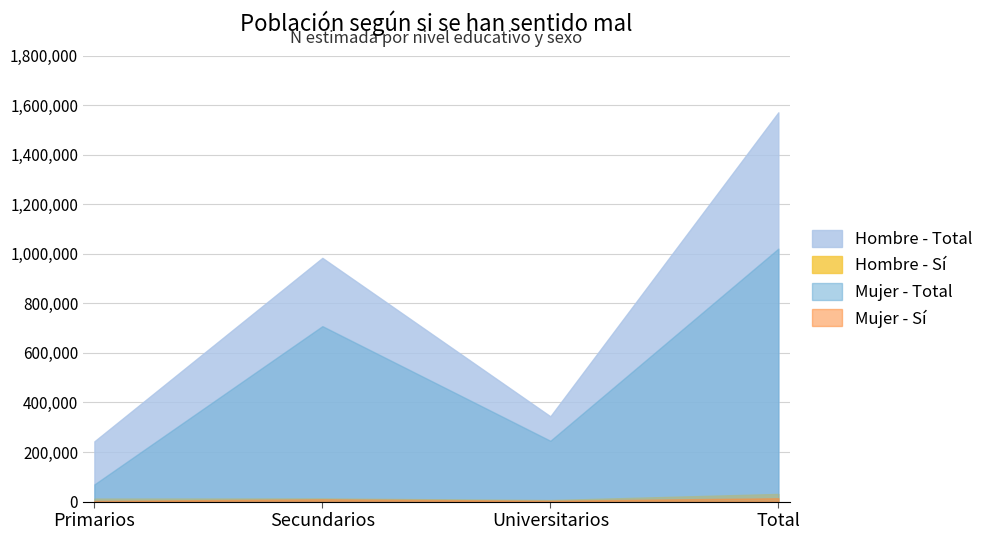

Which series changed the most between Secundarios and Total?

Hombre - Total